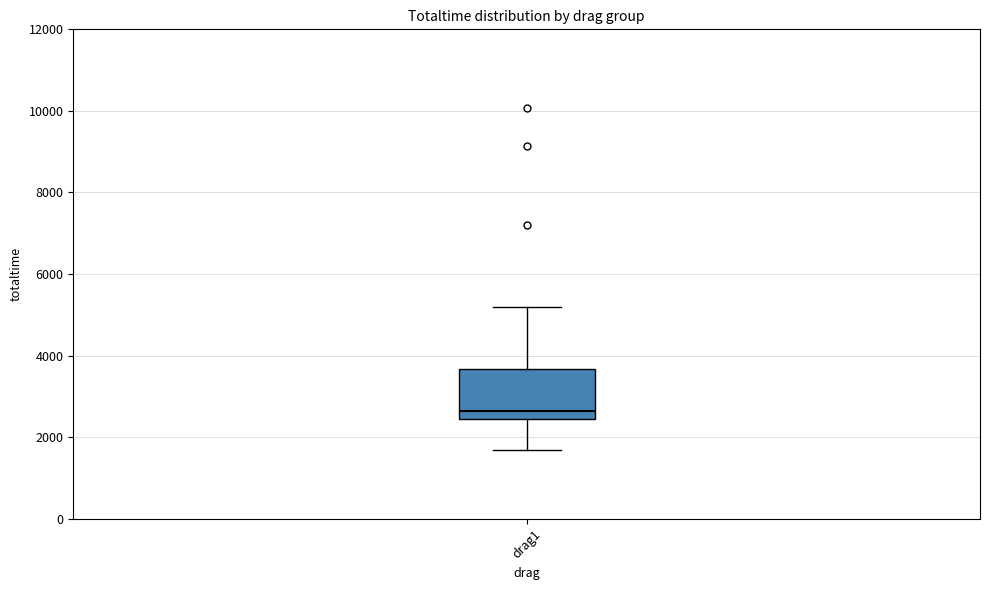

Where does the median line of the box for drag1 sit on the y-axis? The values are not printed on the chart, so give them approximately, as read against the axis.

2600